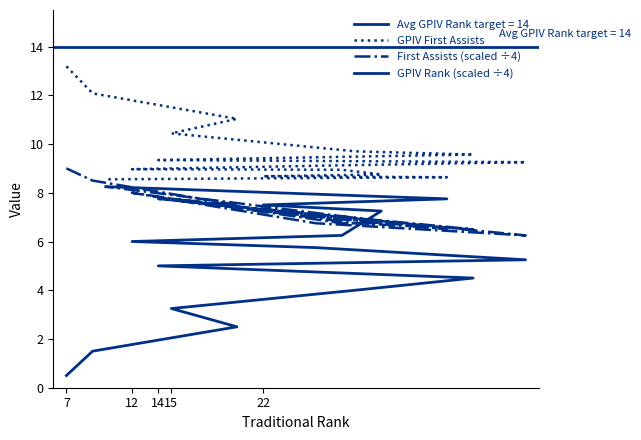

True or false: GPIV First Assists and First Assists (scaled ÷4) intersect in this chart.

False